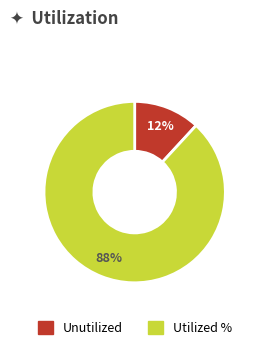

Does any single category account for the majority?

Yes